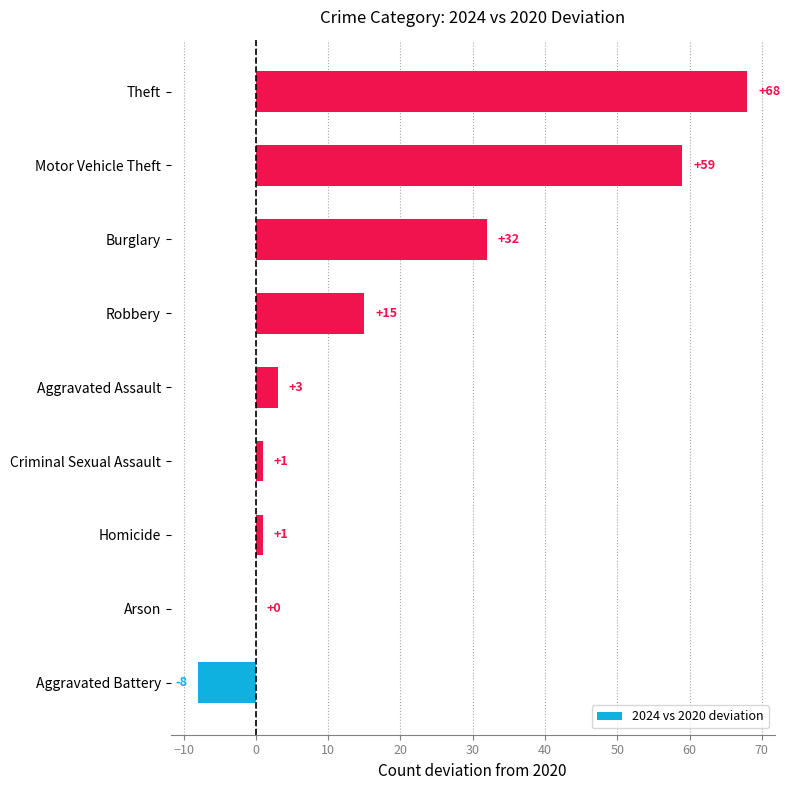

How many data points does each series have?

9